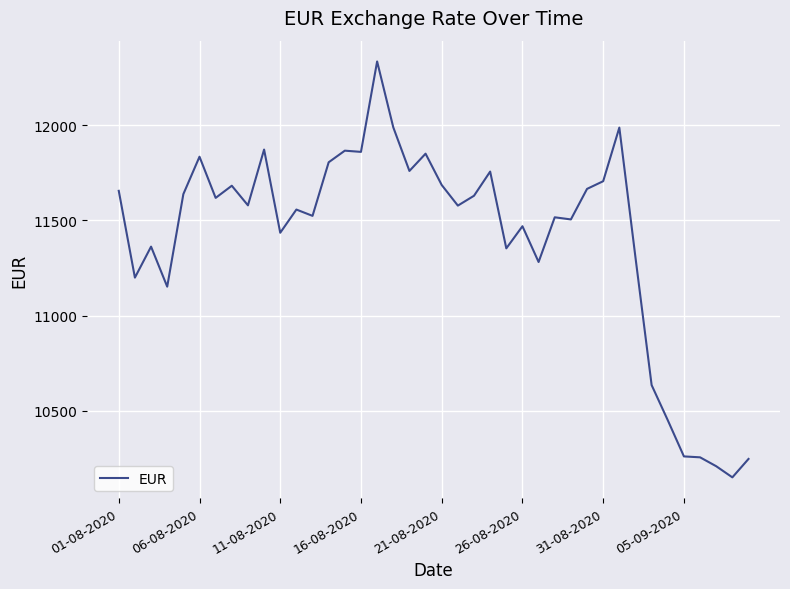

What is the difference between the maximum and minimum values?

2187.3